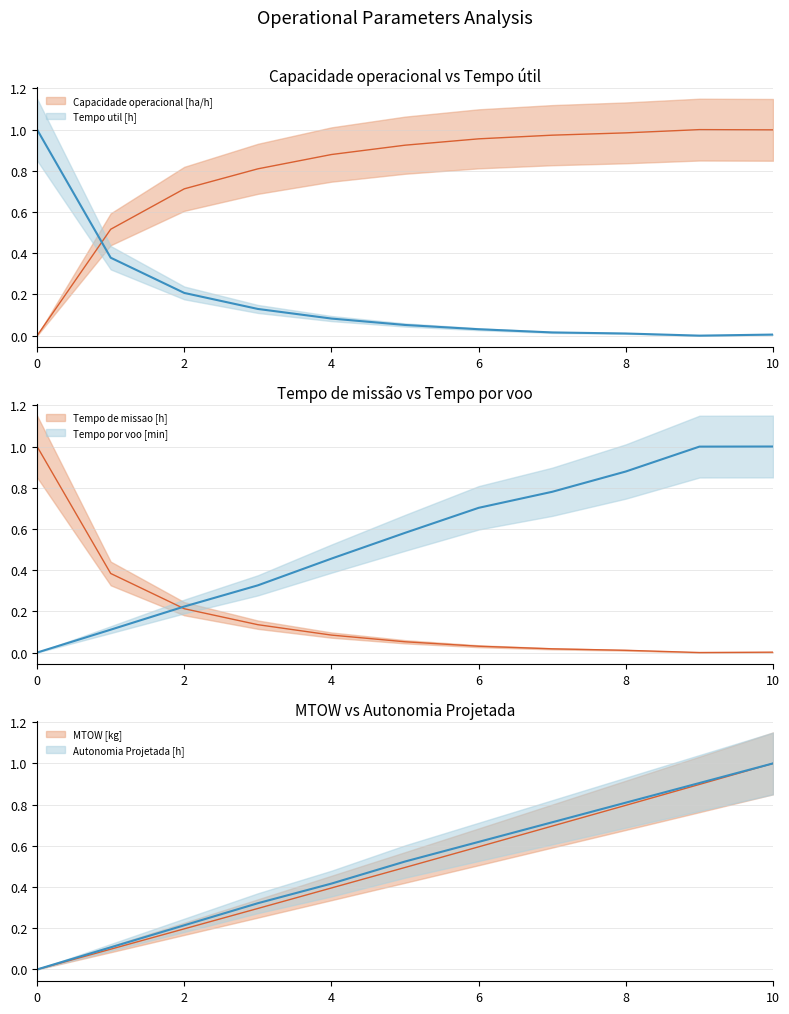

What is the sum of the Tempo por voo [min] values at 3 and 9?

1.3